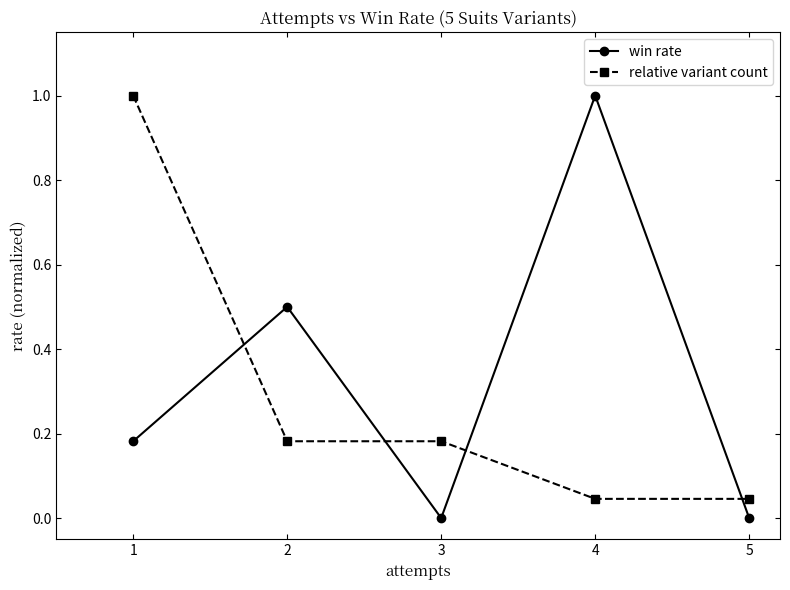

How many win rate values are between 0 and 1?

5